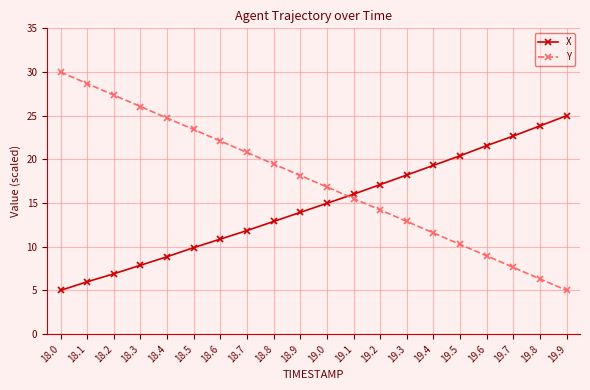

Which series has the largest range (max minus min)?

Y